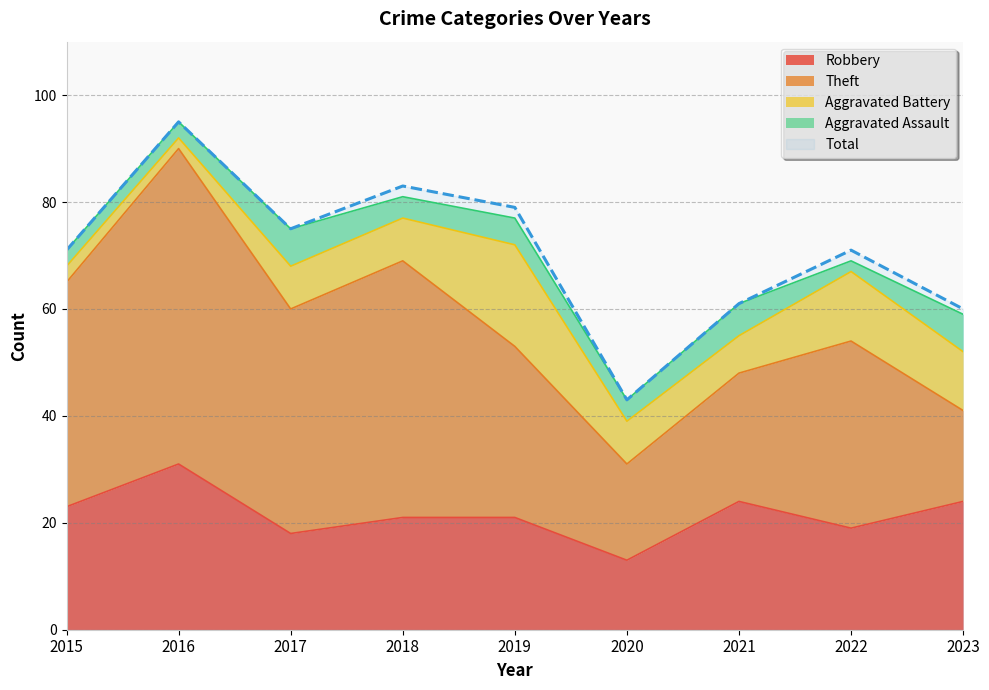

What is the value of the Theft point at the 2nd from the left?

59